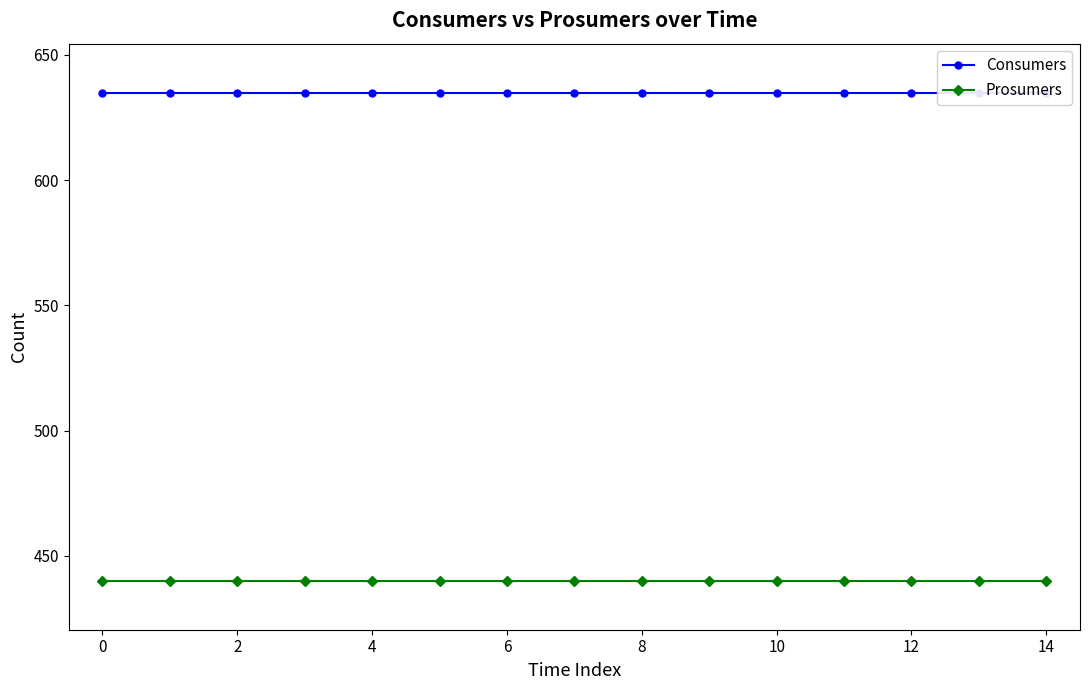

Reading right to left, transcribe all the data shown in this chart.

Consumers: 635	635	635	635	635	635	635	635	635	635	635	635	635	635	635
Prosumers: 440	440	440	440	440	440	440	440	440	440	440	440	440	440	440